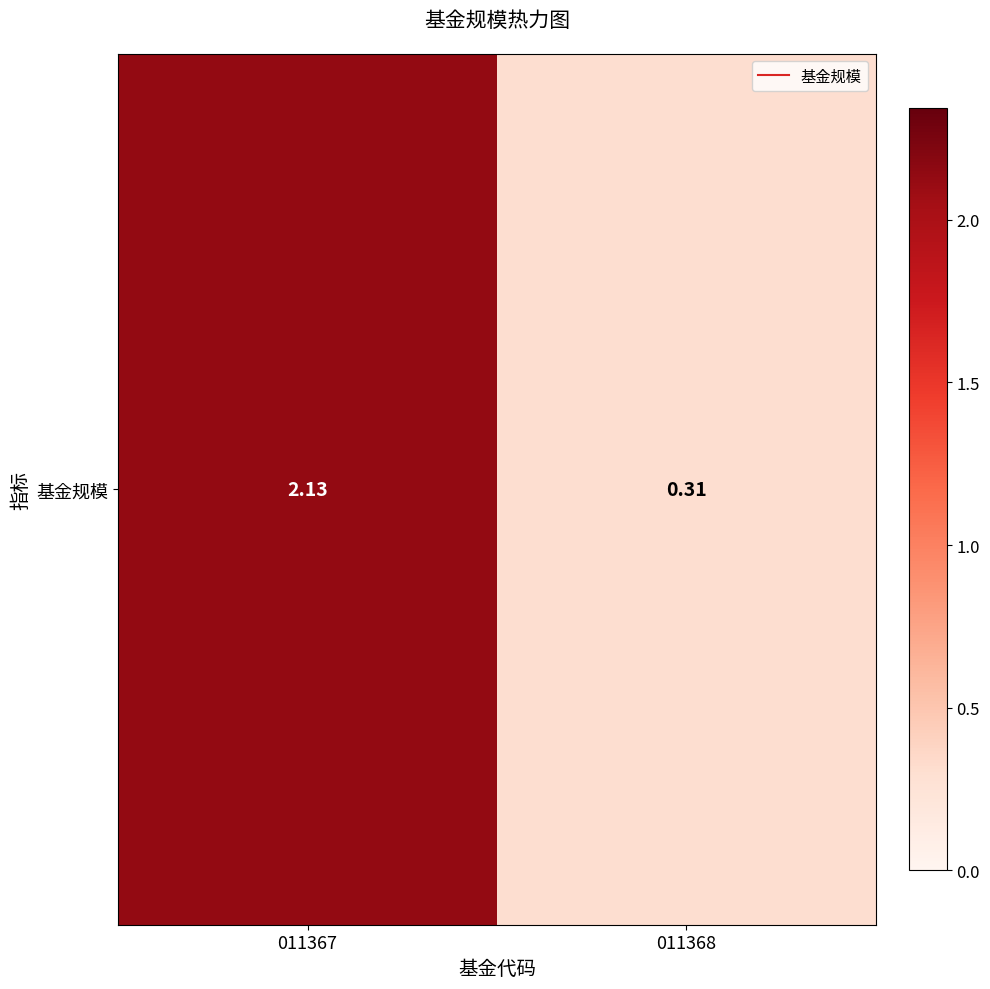

Where does the data first go above 2?

011367